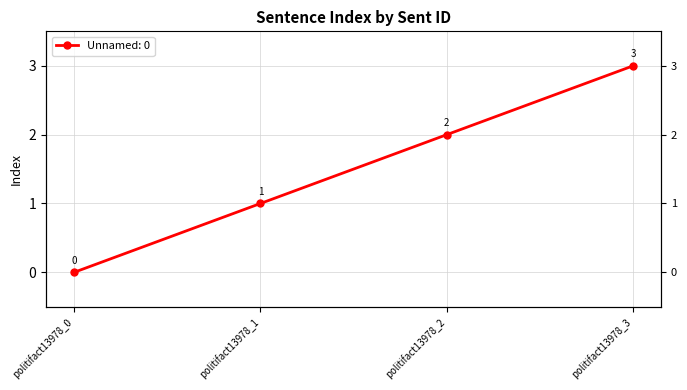

At which label is the value closest to 1?

politifact13978_1